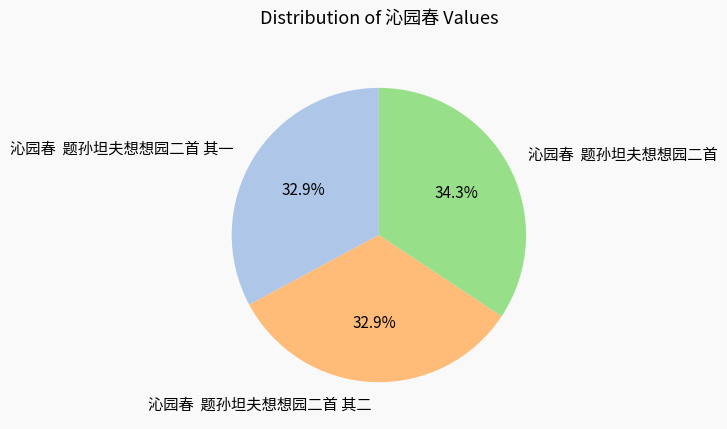

Combined, do 沁园春 题孙坦夫想想园二首 其一 and 沁园春 题孙坦夫想想园二首 account for over 50%?

Yes